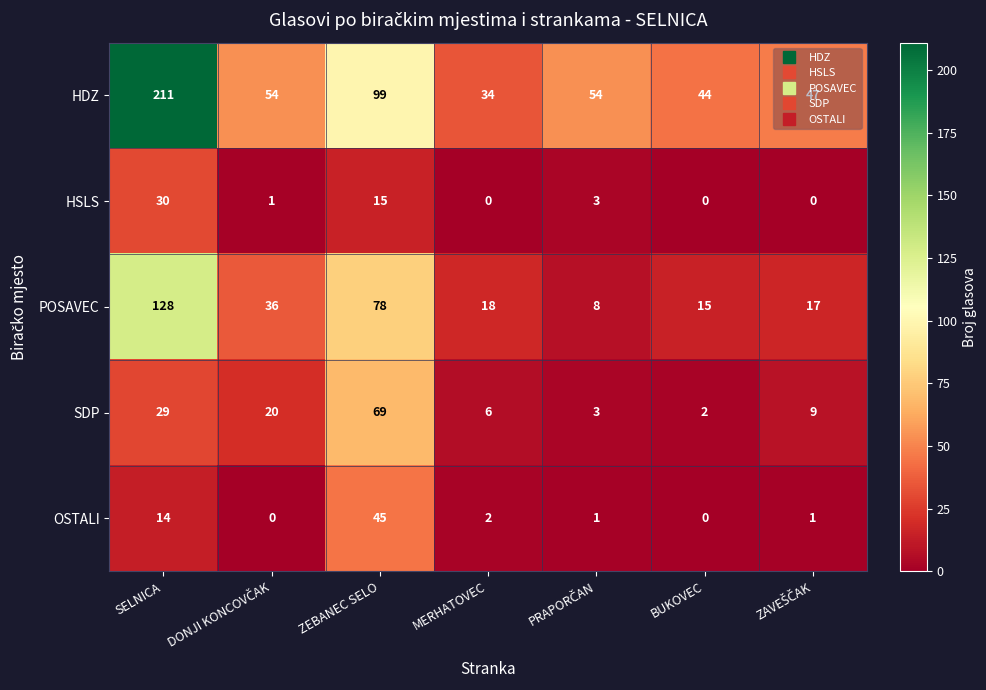

What is the total value across all series at BUKOVEC?

61